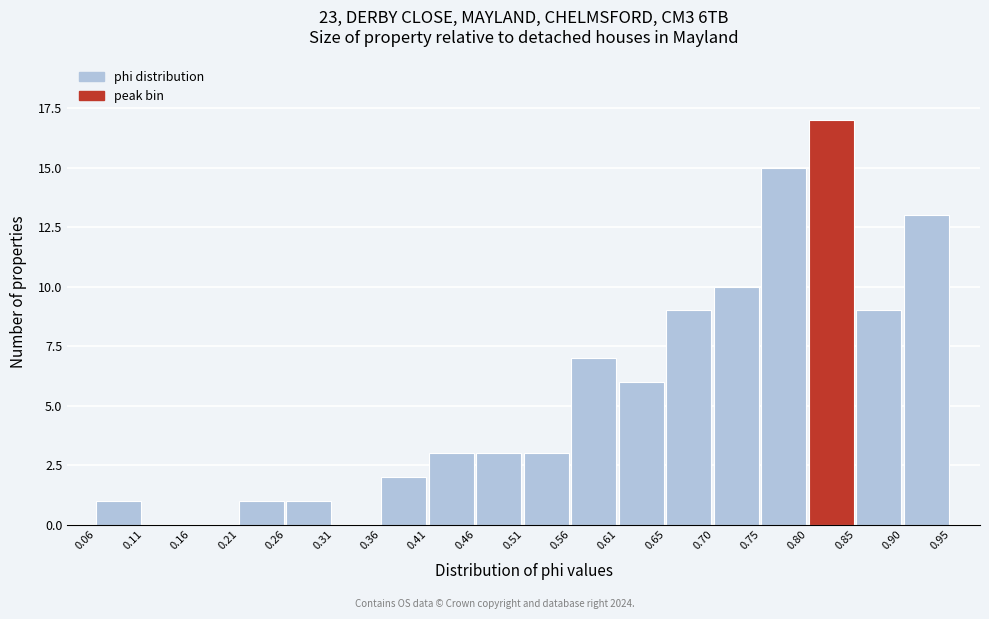

Reading left to right, list every bar in this chart as the range it spans on the x-axis followed by its height. The values are not printed on the chart, so give them approximately, as read against the axis.

0.06 to 0.11: 1
0.11 to 0.16: 0
0.16 to 0.21: 0
0.21 to 0.26: 1
0.26 to 0.31: 1
0.31 to 0.36: 0
0.36 to 0.41: 2
0.41 to 0.46: 3
0.46 to 0.51: 3
0.51 to 0.56: 3
0.56 to 0.61: 7
0.61 to 0.65: 6
0.65 to 0.70: 9
0.70 to 0.75: 10
0.75 to 0.80: 15
0.80 to 0.85: 17
0.85 to 0.90: 9
0.90 to 0.95: 13